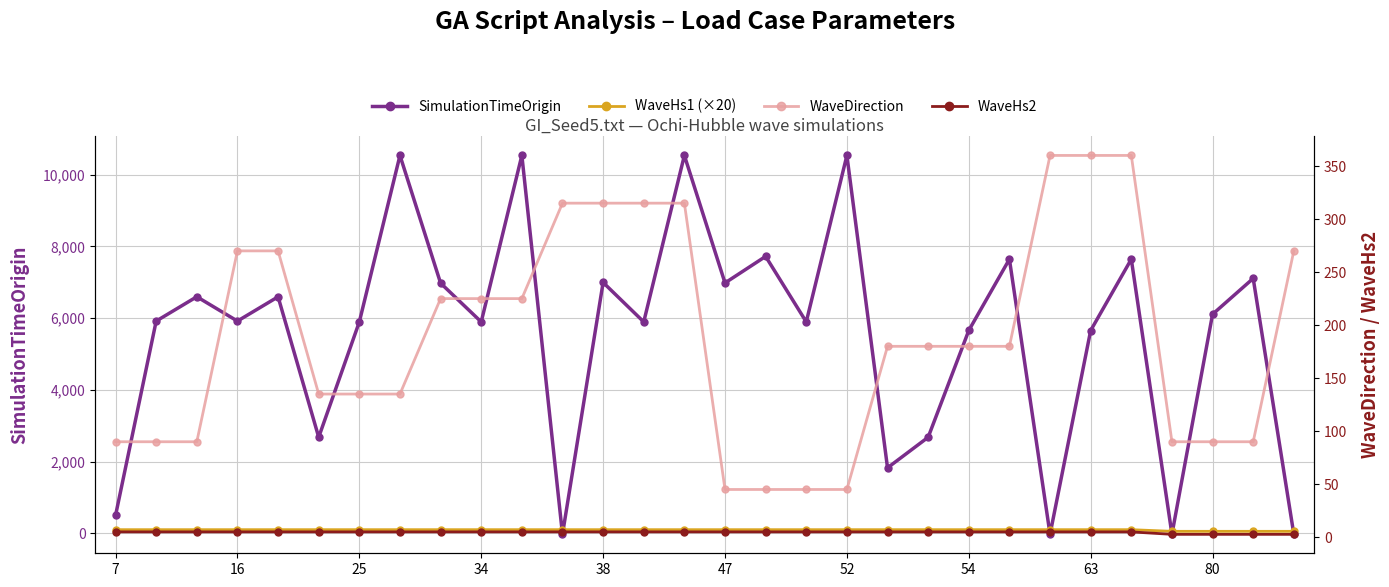

How many intersections are there between WaveHs1 (×20) and SimulationTimeOrigin?

7